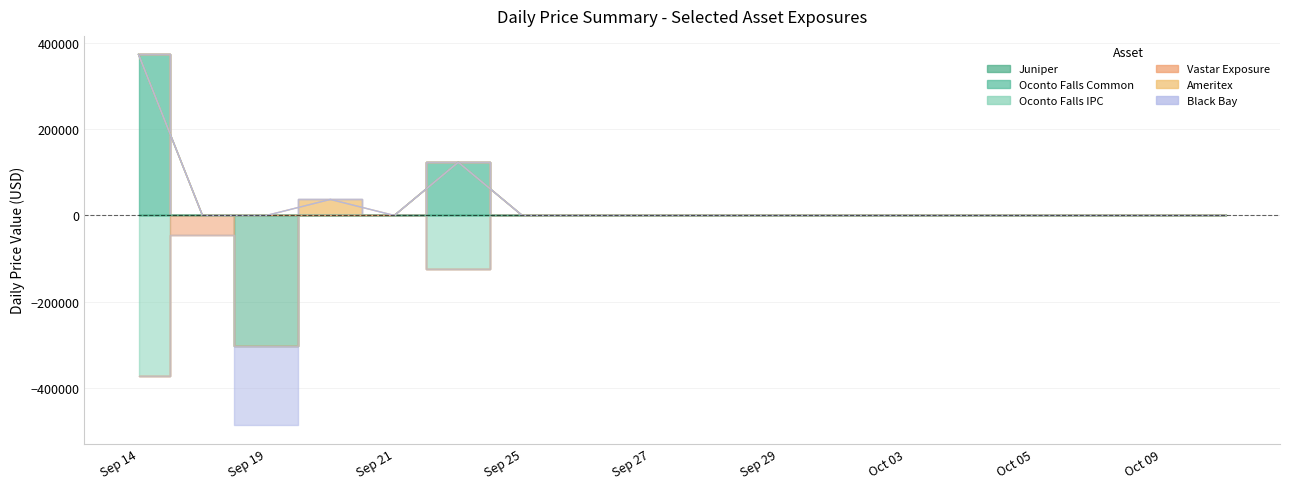

Count the number of data series in this chart.

6